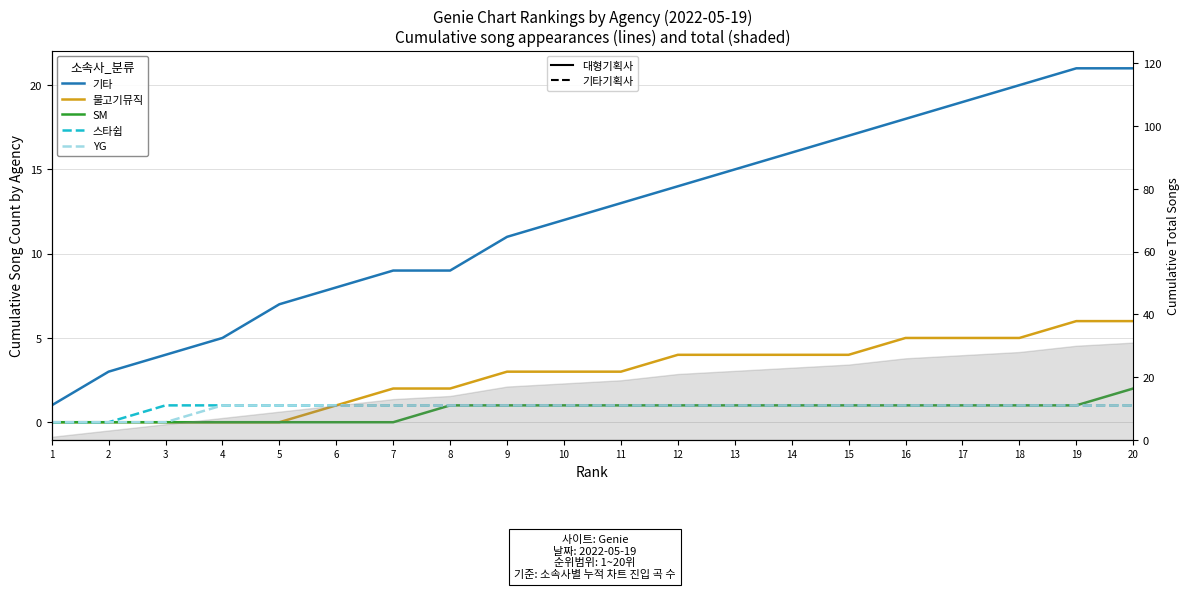

List the labels in order of 스타쉽 value, largest first.

3, 4, 5, 6, 7, 8, 9, 10, 11, 12, 13, 14, 15, 16, 17, 18, 19, 20, 1, 2